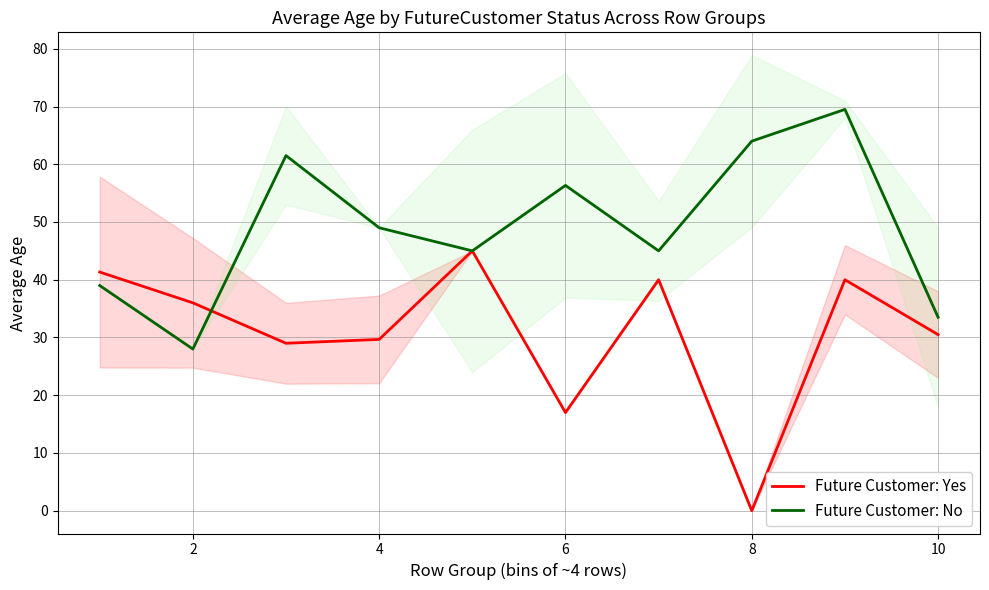

The Future Customer: No series shows 49.0 at 4. True or false?

True